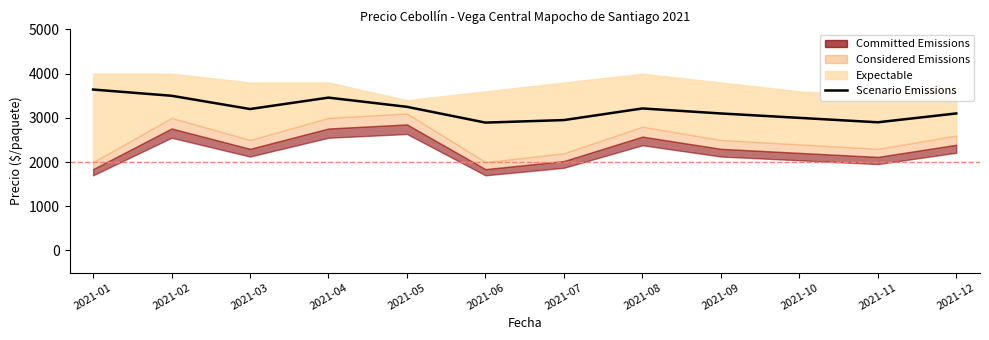

What is the minimum value shown in the chart?

2893